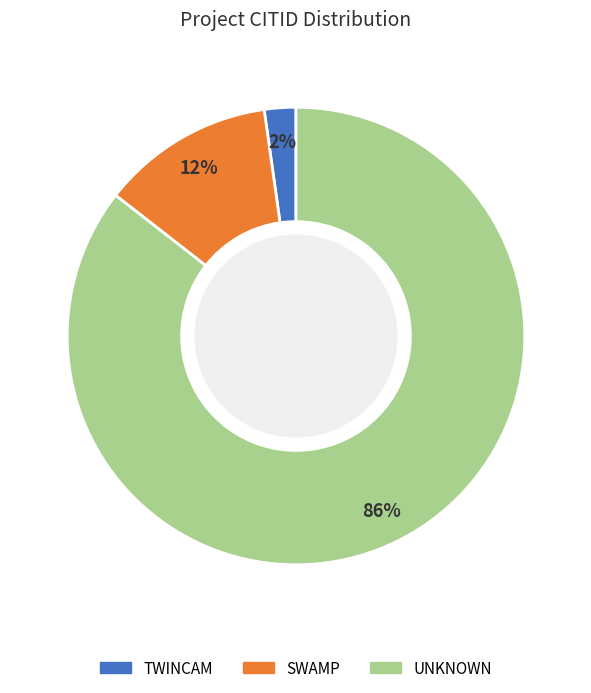

Which slice represents more than half of the pie?

UNKNOWN